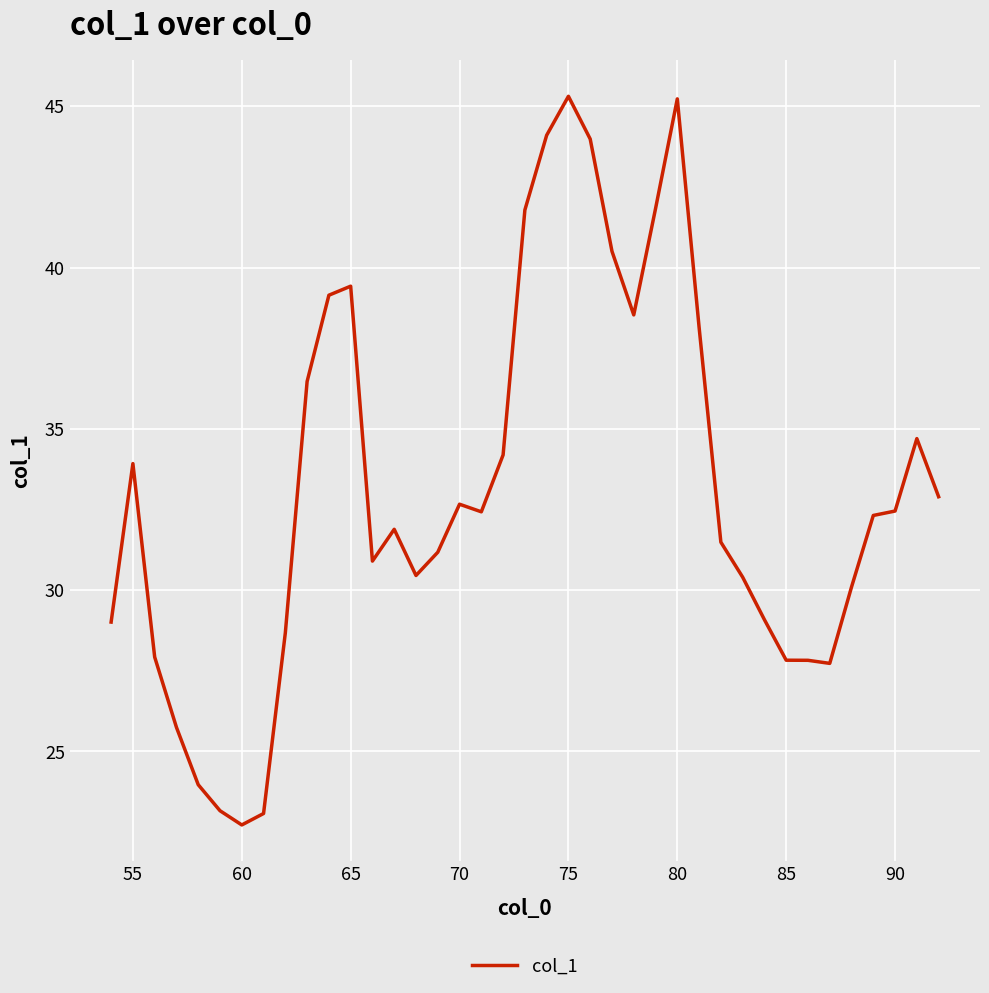

What is the difference between the maximum and minimum values?

22.6